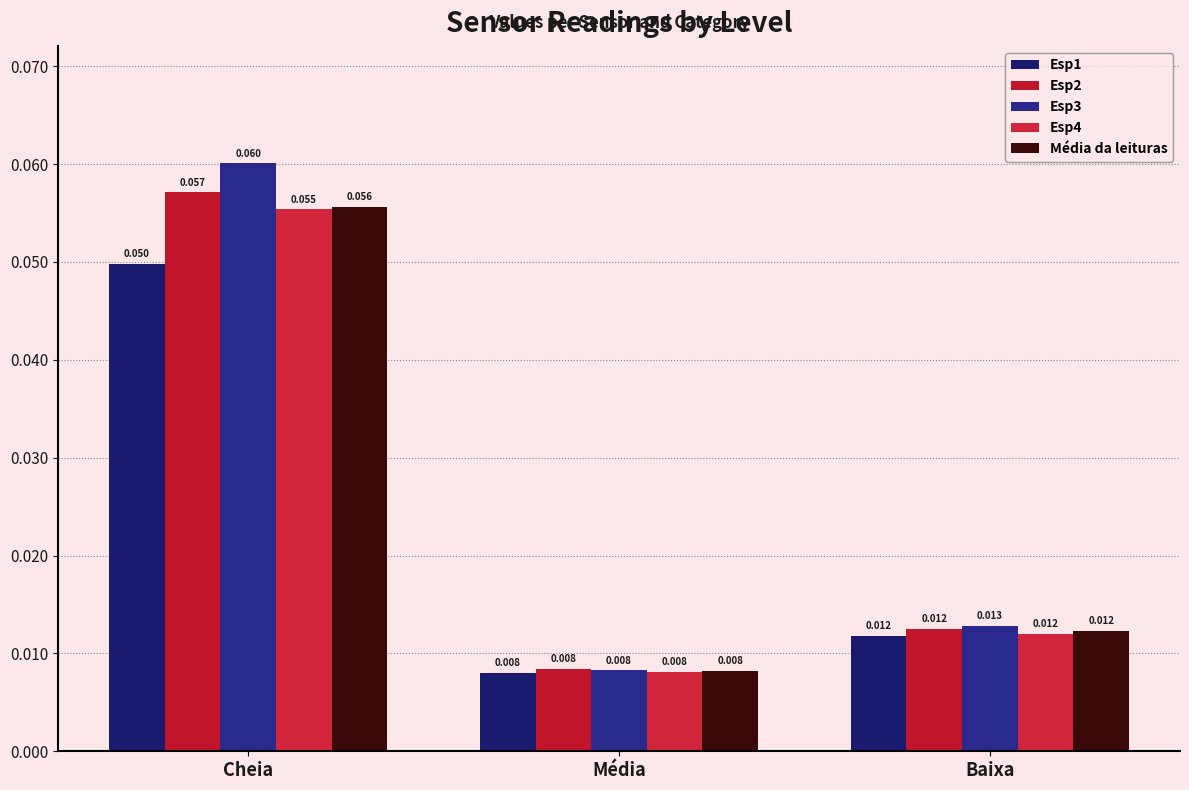

At which label does Esp4 reach its minimum?

Média